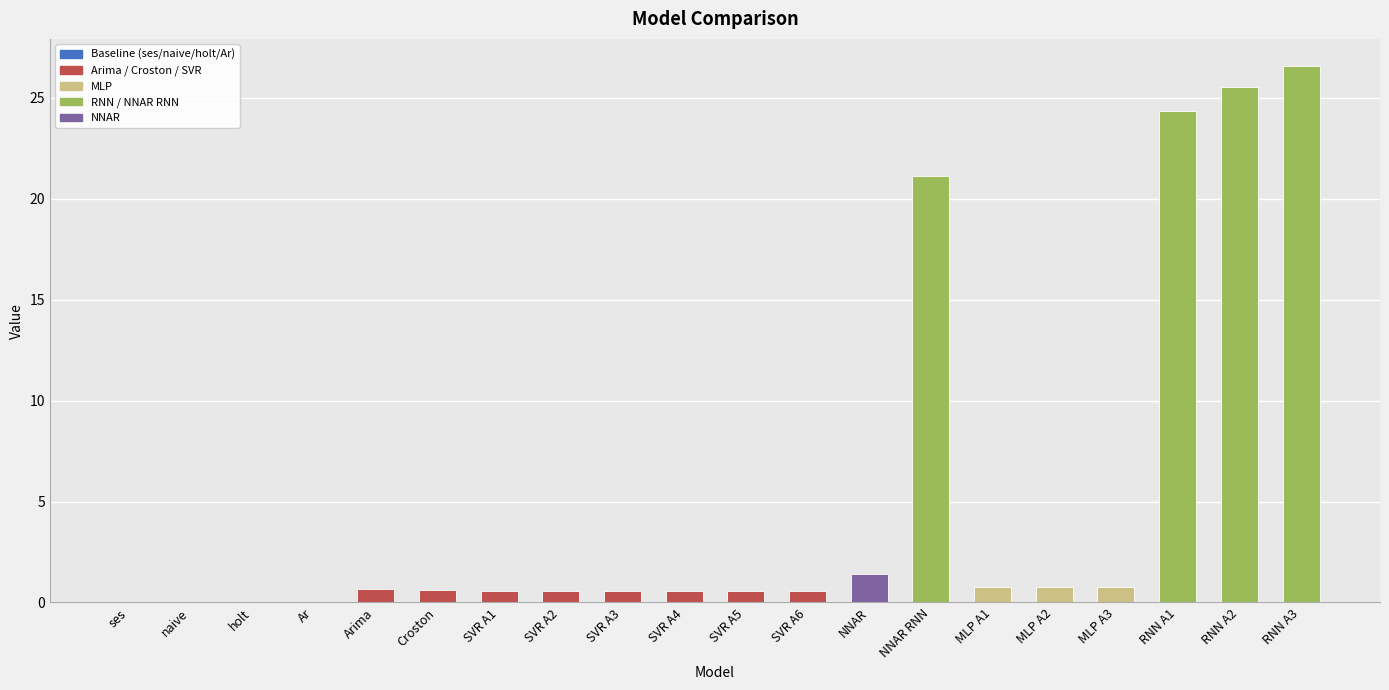

The chart shows a value of 25.5 at RNN A2. True or false?

True